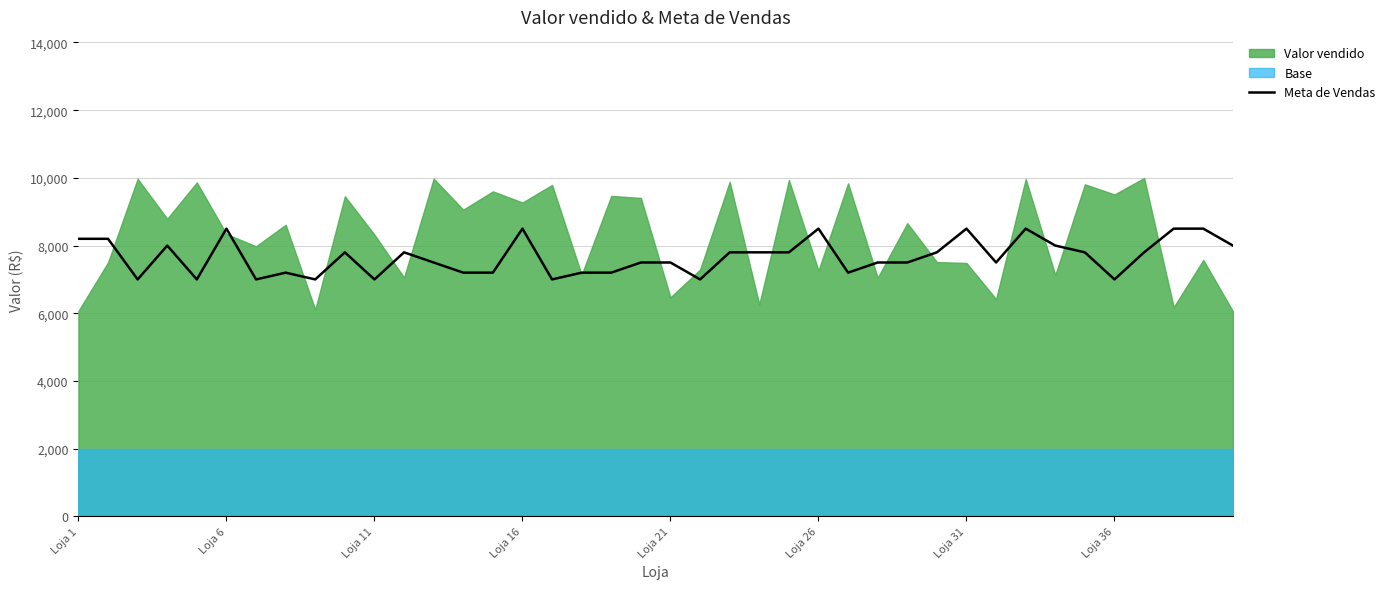

The value of Meta de Vendas at Loja 1 is 2866. True or false?

False